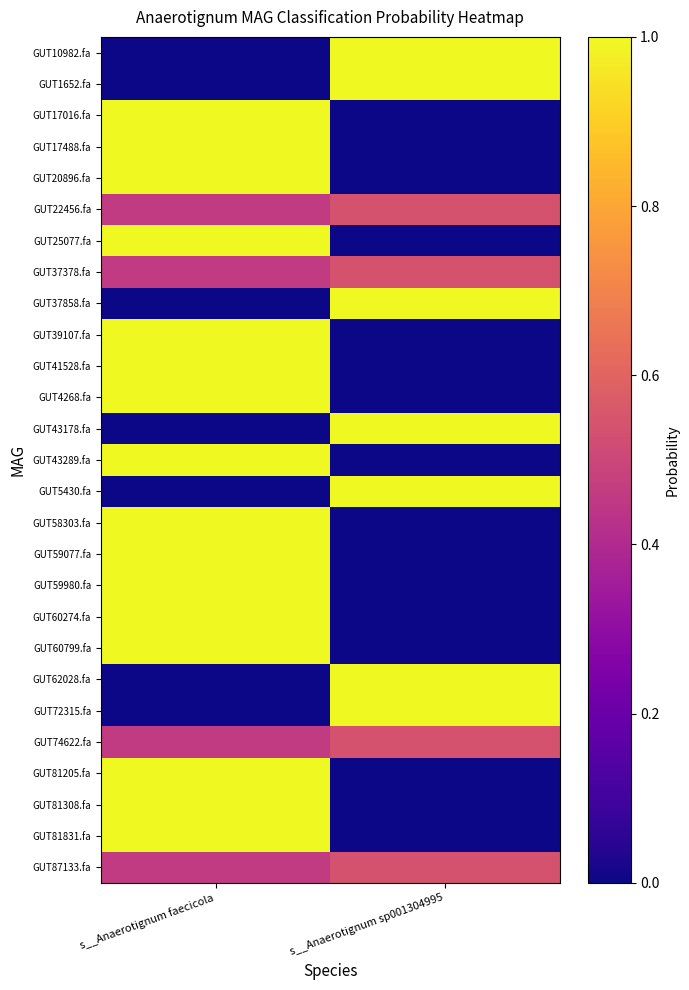

At which category is the sum across all series the highest?

s__Anaerotignum faecicola